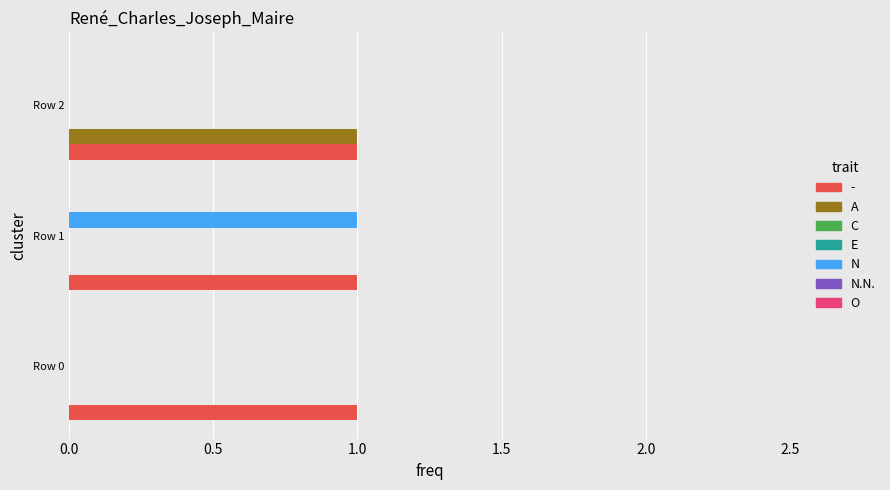

At how many categories does at least one series exceed 0?

3